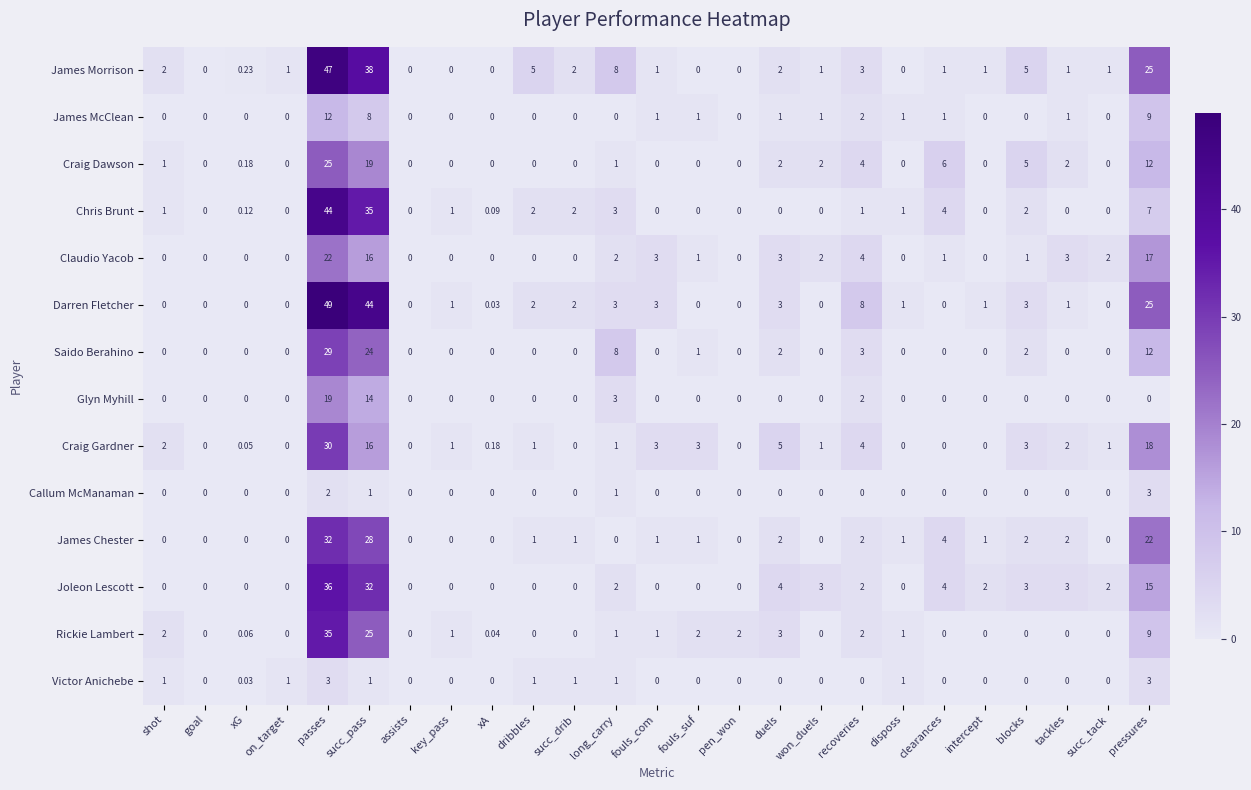

Where is Chris Brunt nearest to the value 22?

succ_pass